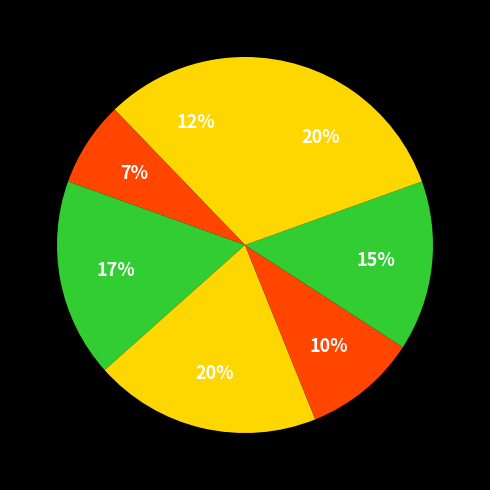

How many segments does this pie chart have?

7